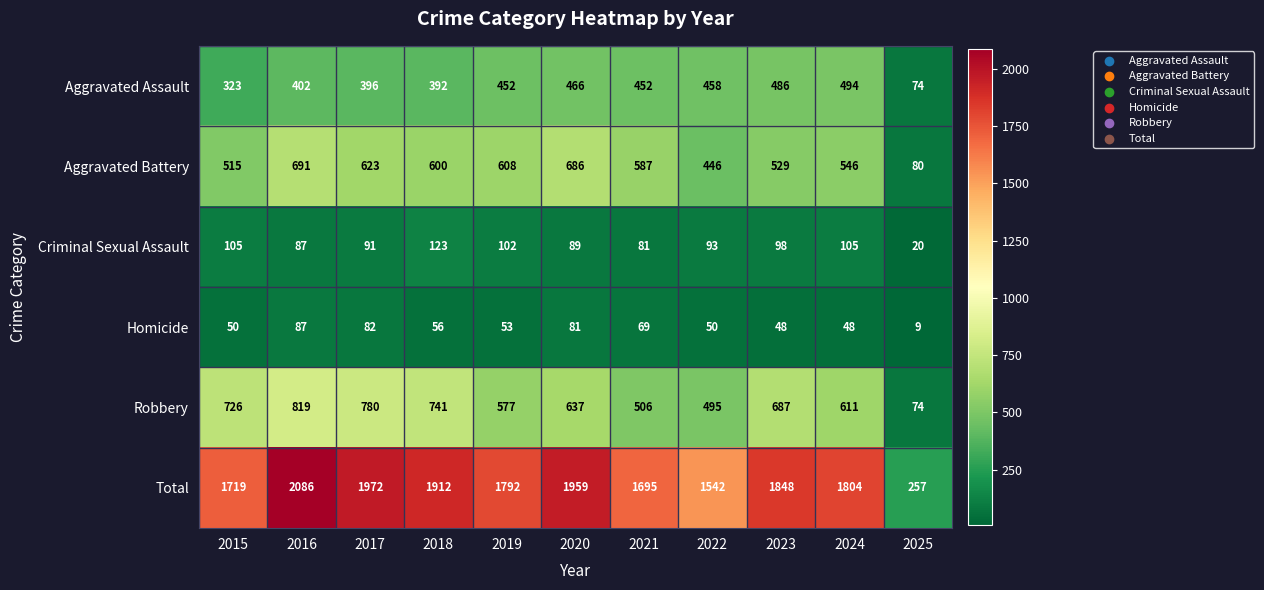

What is the difference between the maximum and minimum values in the Aggravated Battery series?

611